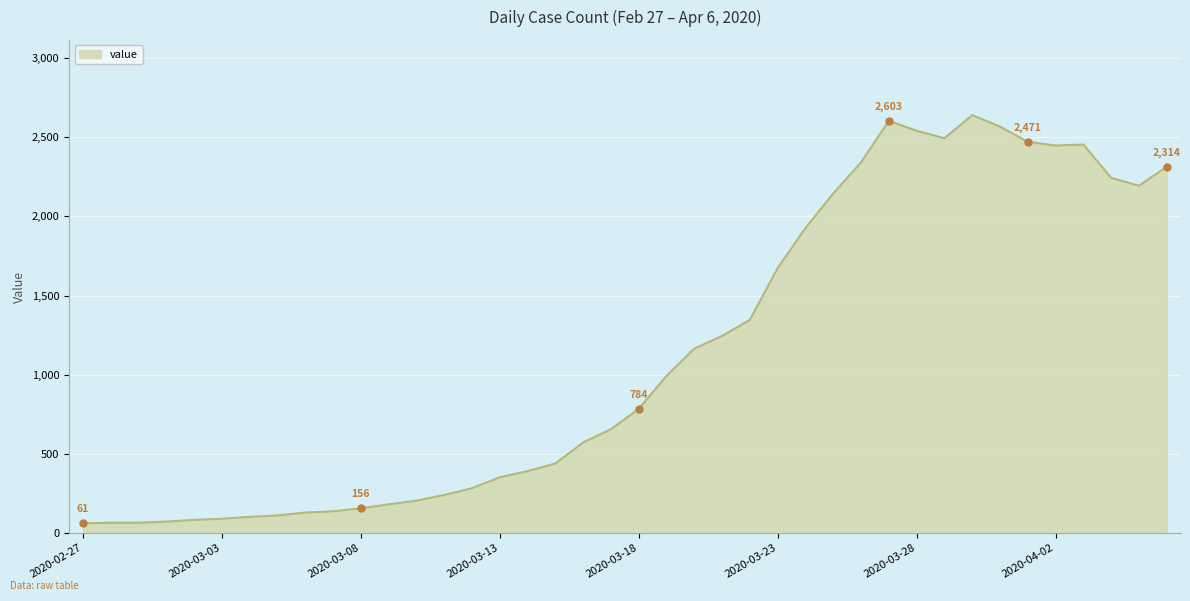

What is the maximum value shown in the chart?

2640